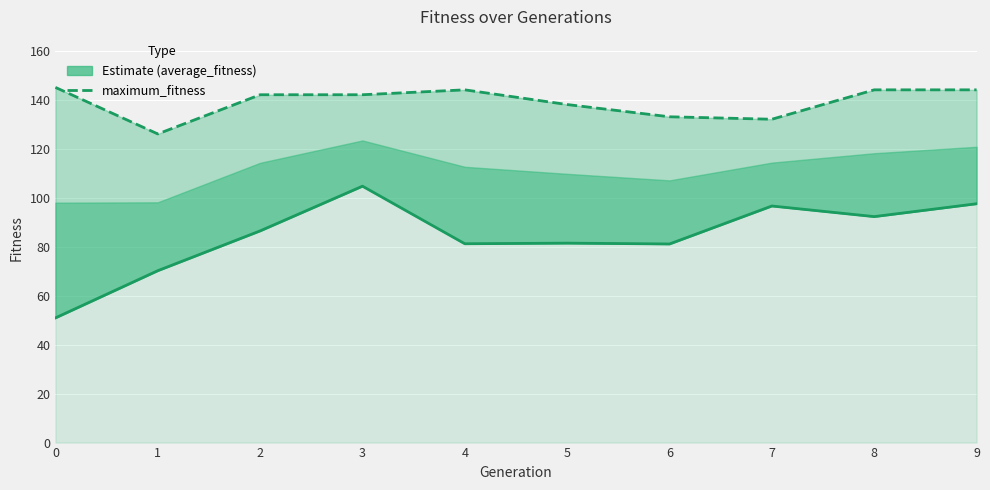

Rank the series by their maximum value, from lowest to highest.

average_fitness, maximum_fitness